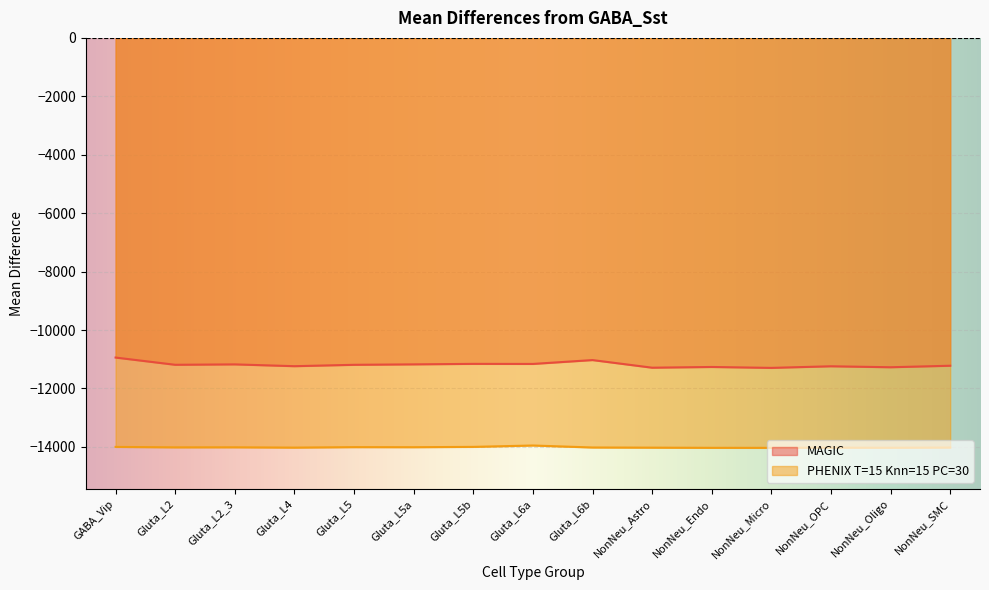

The value of PHENIX T=15 Knn=15 PC=30 at NonNeu_Oligo is -14030.9. True or false?

True